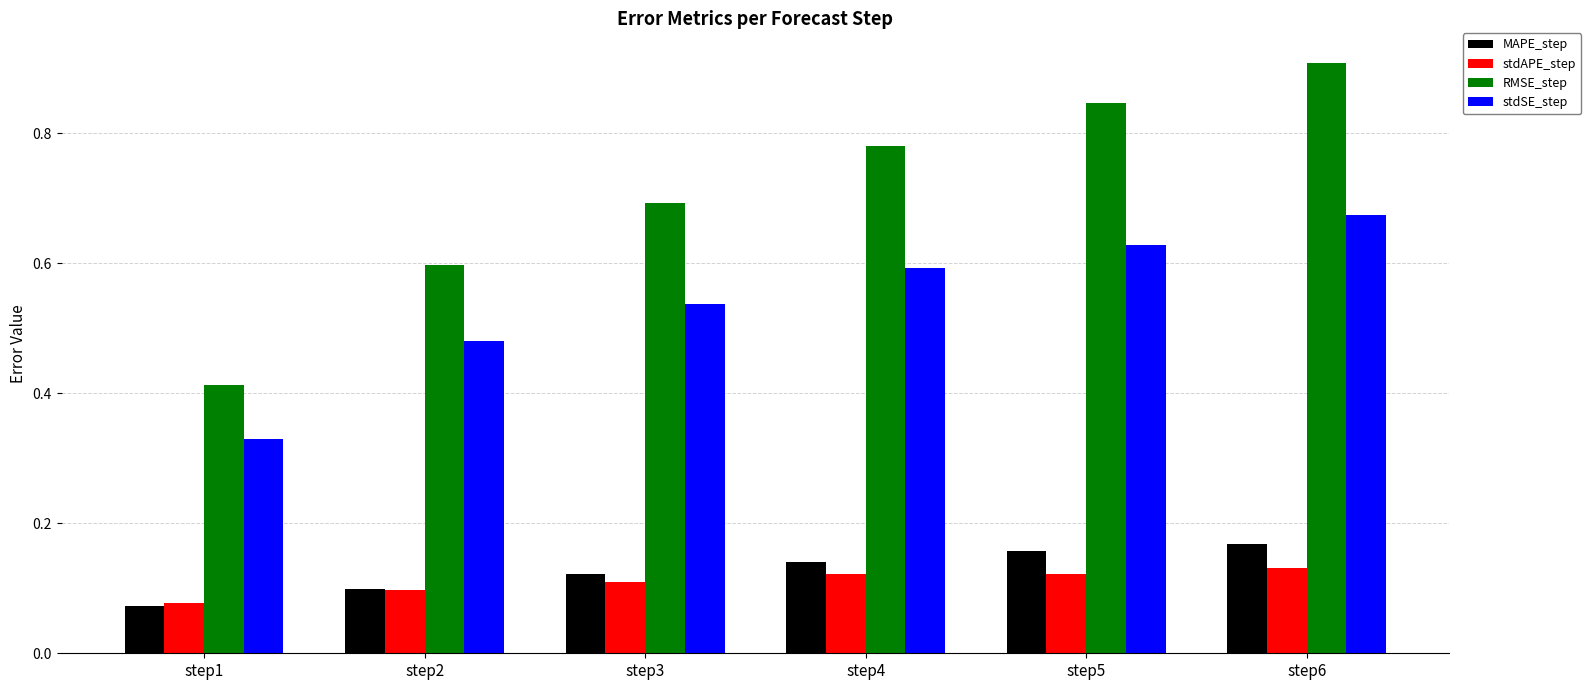

Which series changed the most between step1 and step6?

RMSE_step